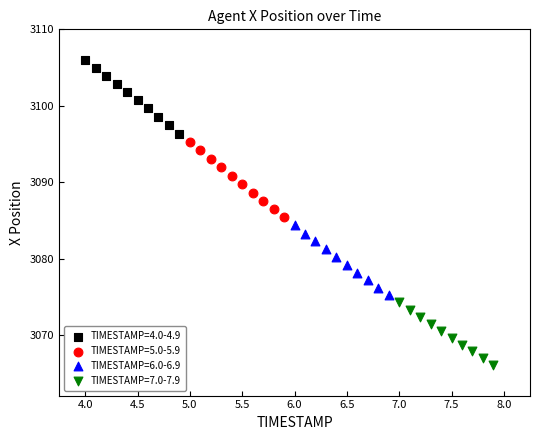

Which series reaches the minimum Y coordinate?

TIMESTAMP=7.0-7.9